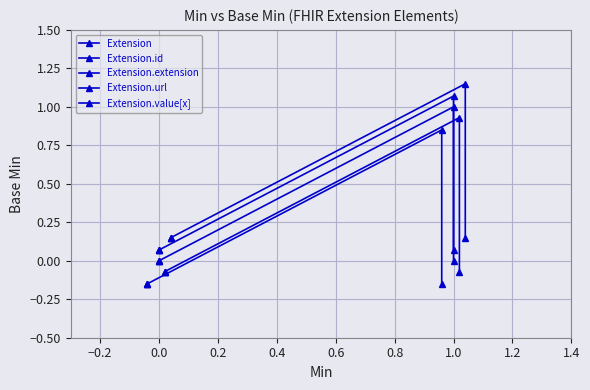

Is the value of Extension.url at 0.0 greater than the value of Extension.extension at −0.2?

Yes